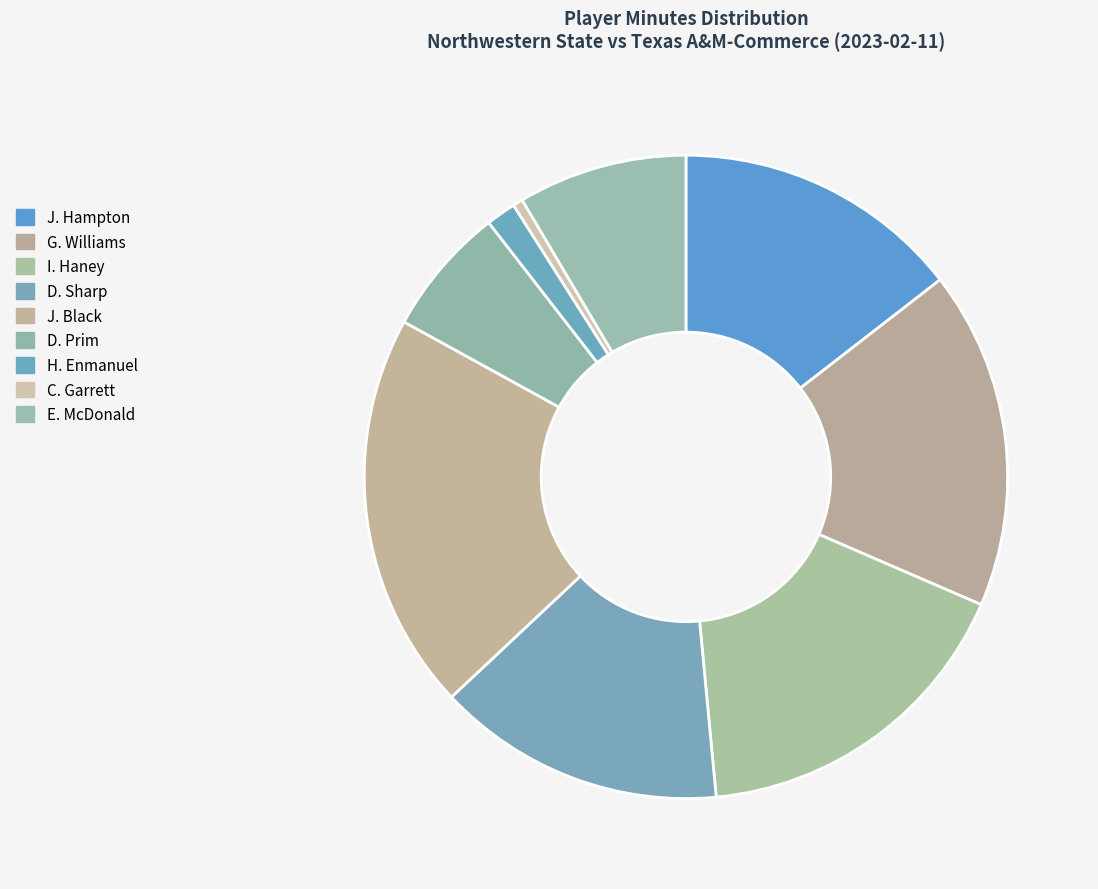

Count the number of slices in the pie.

9